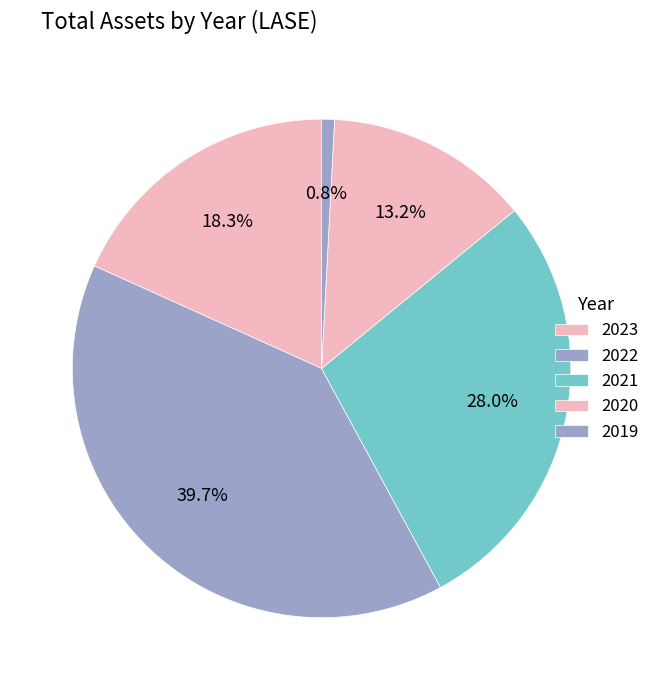

How many segments does this pie chart have?

5